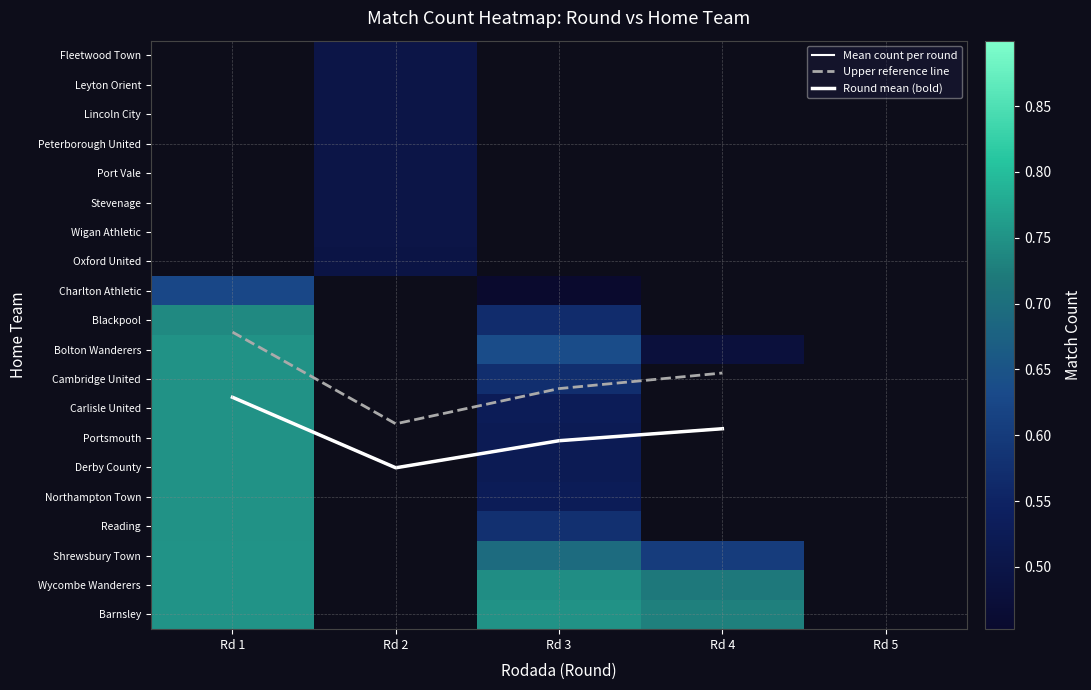

Which series has the largest range (max minus min)?

Upper reference line